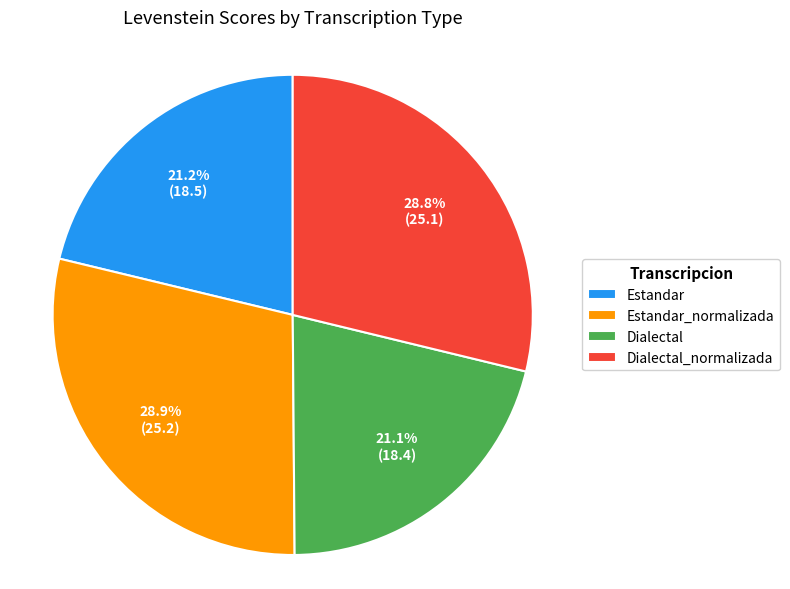

Does Estandar_normalizada account for over 50% of the chart?

No